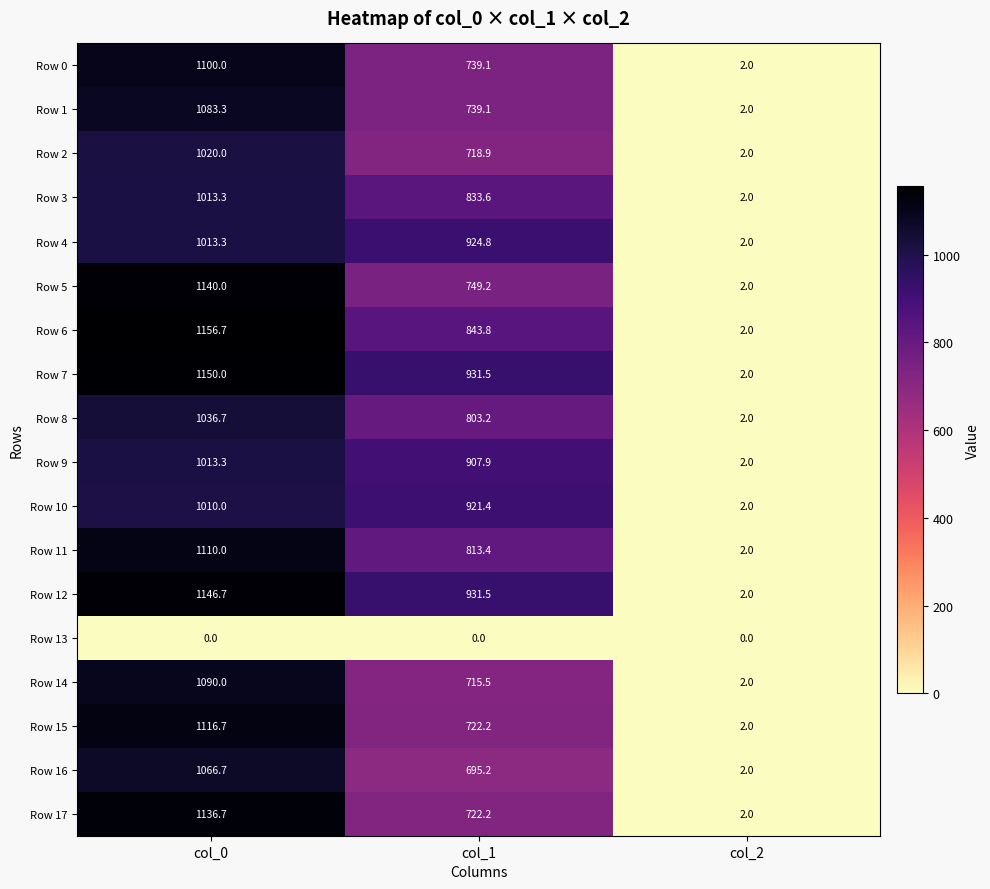

At which label is Row 1 closest to 542?

col_1